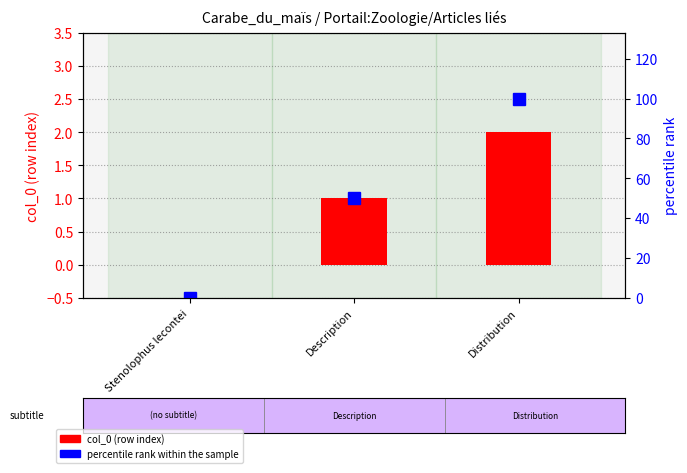

What position from the right is Stenolophus lecontei?

3